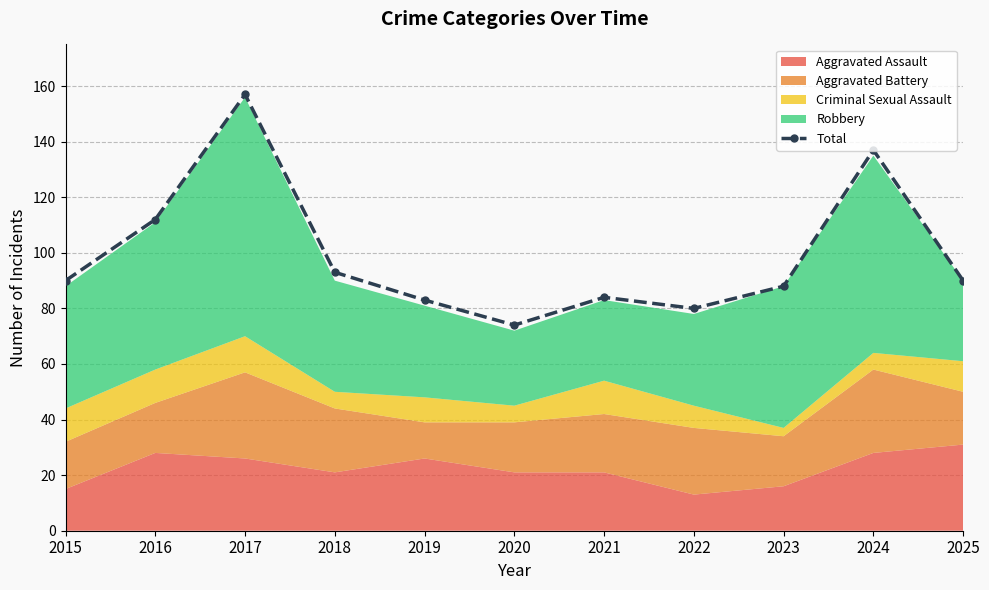

What is the sum of the values at 2017 and 2018?

250